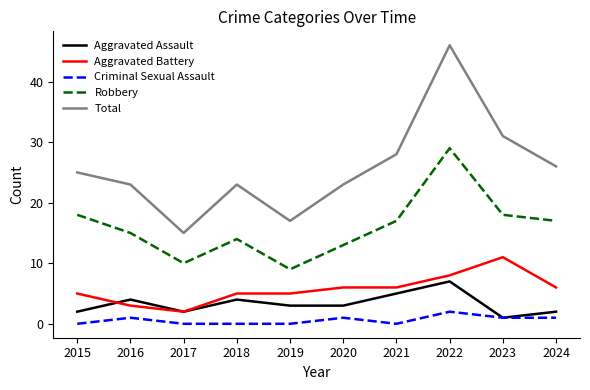

How many interior local valleys does the Robbery series have?

2